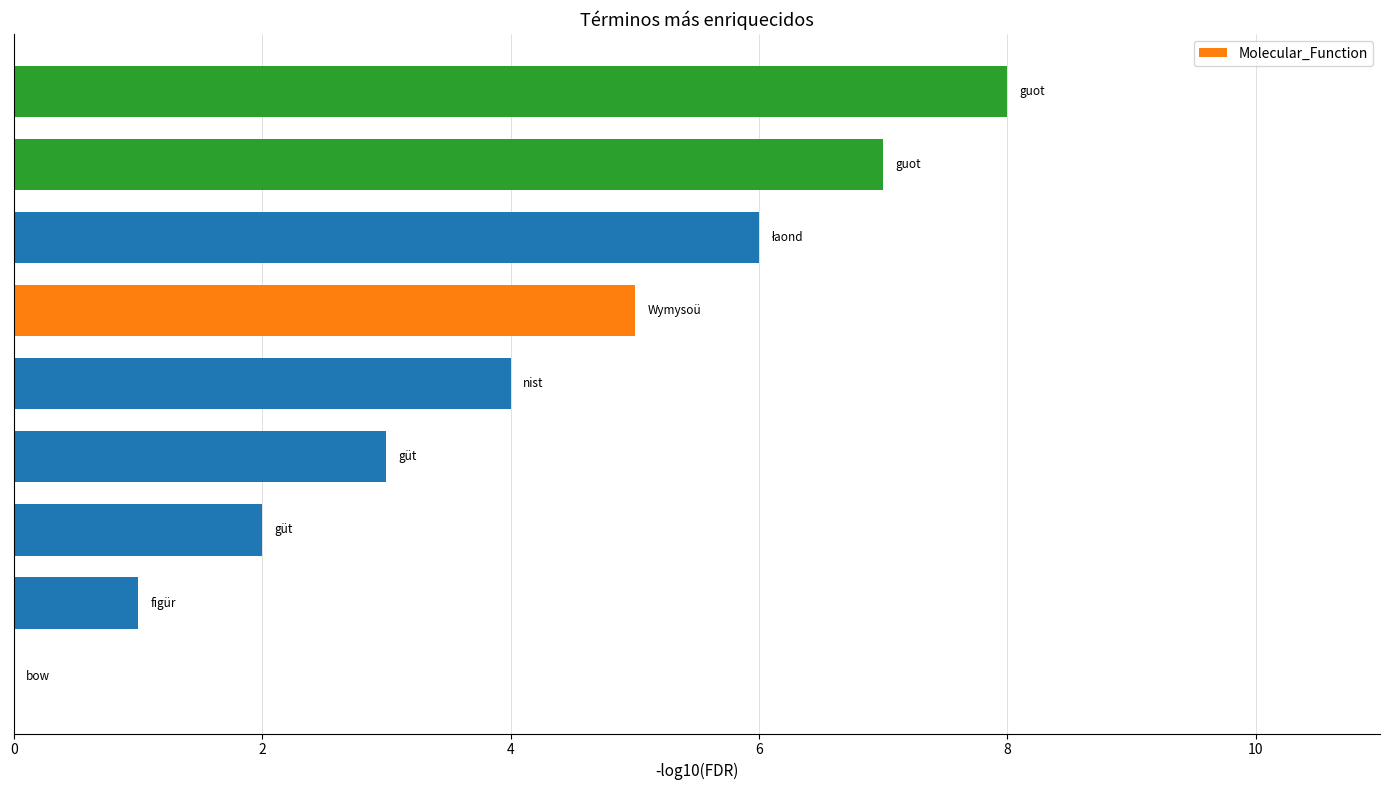

What is the sum of all values?

36